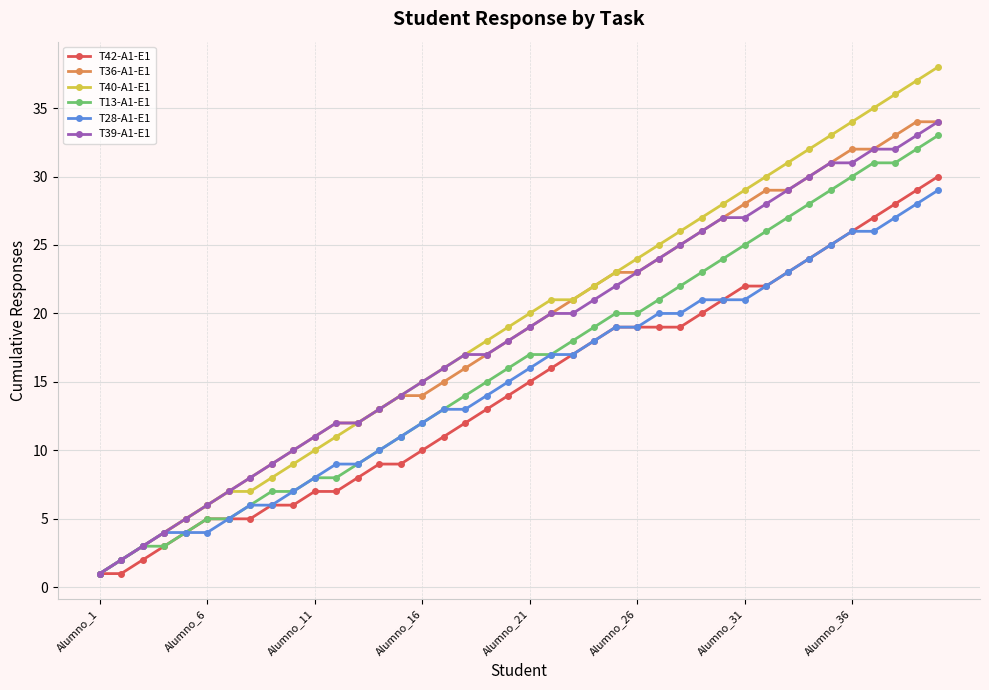

What is the difference between the maximum and second lowest values in the T39-A1-E1 series?

32